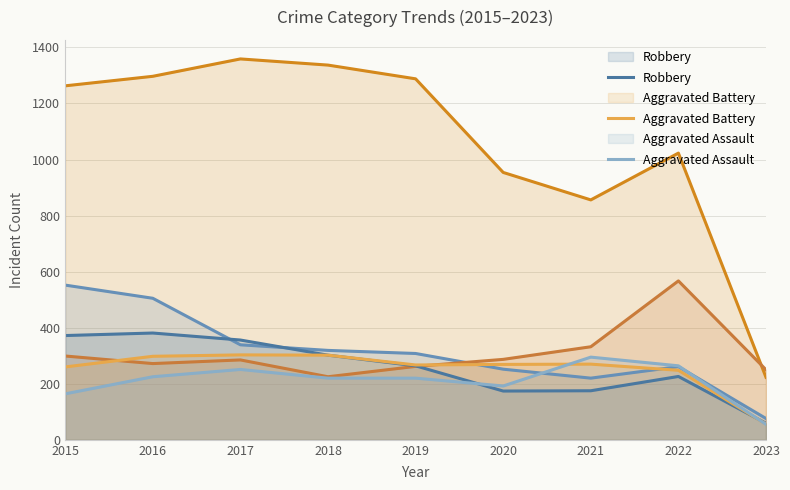

Reading left to right, transcribe all the data shown in this chart.

Theft: 1263	1297	1359	1337	1288	954	856	1023	223
Burglary: 552	505	339	319	308	252	220	261	76
Motor Vehicle Theft: 299	272	285	225	262	287	332	567	250
Robbery: 372	381	356	302	264	174	175	226	59
Aggravated Battery: 260	298	303	302	267	269	270	248	56
Aggravated Assault: 164	225	251	220	220	192	295	264	55